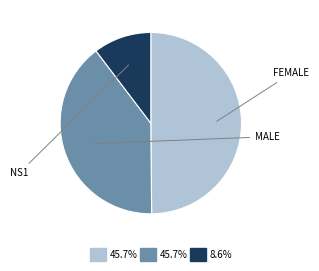

Is there any slice that represents more than half of the pie?

No